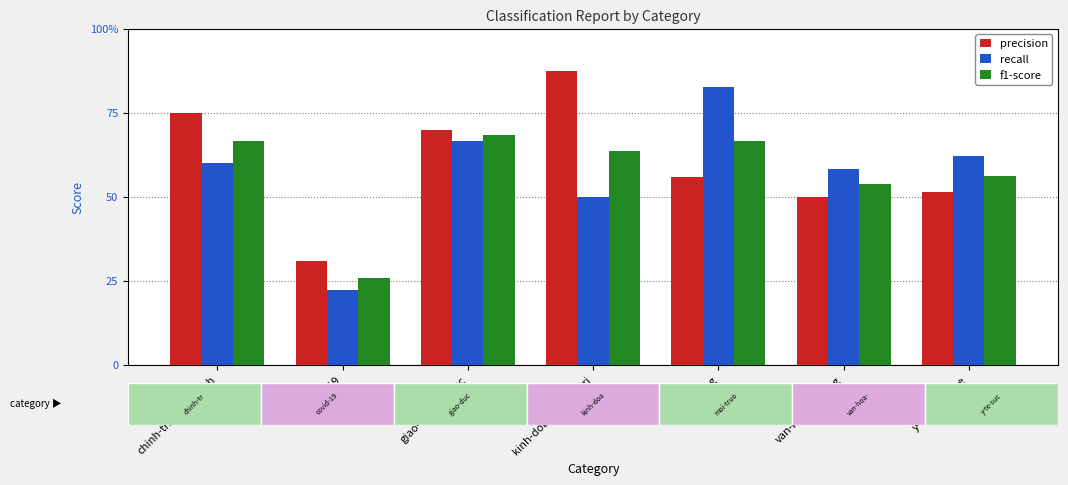

What is the total value across all series at y-te-suc-khoe?

1.7